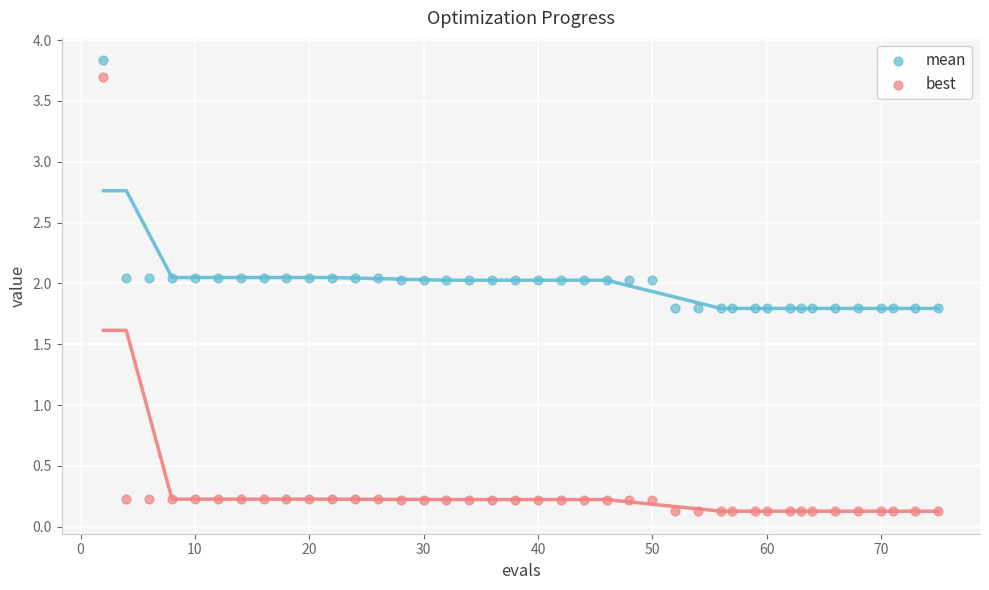

Which series contains the highest Y value?

mean